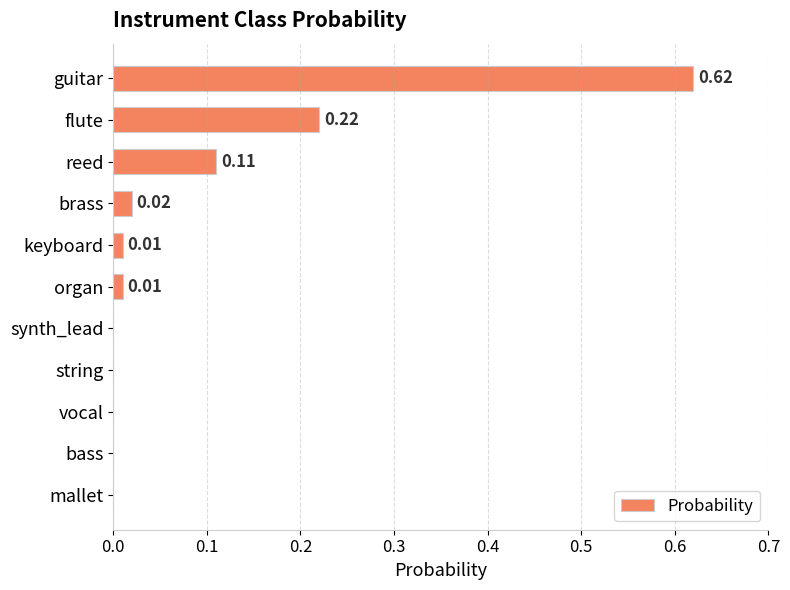

Does the chart contain stacked bars?

No